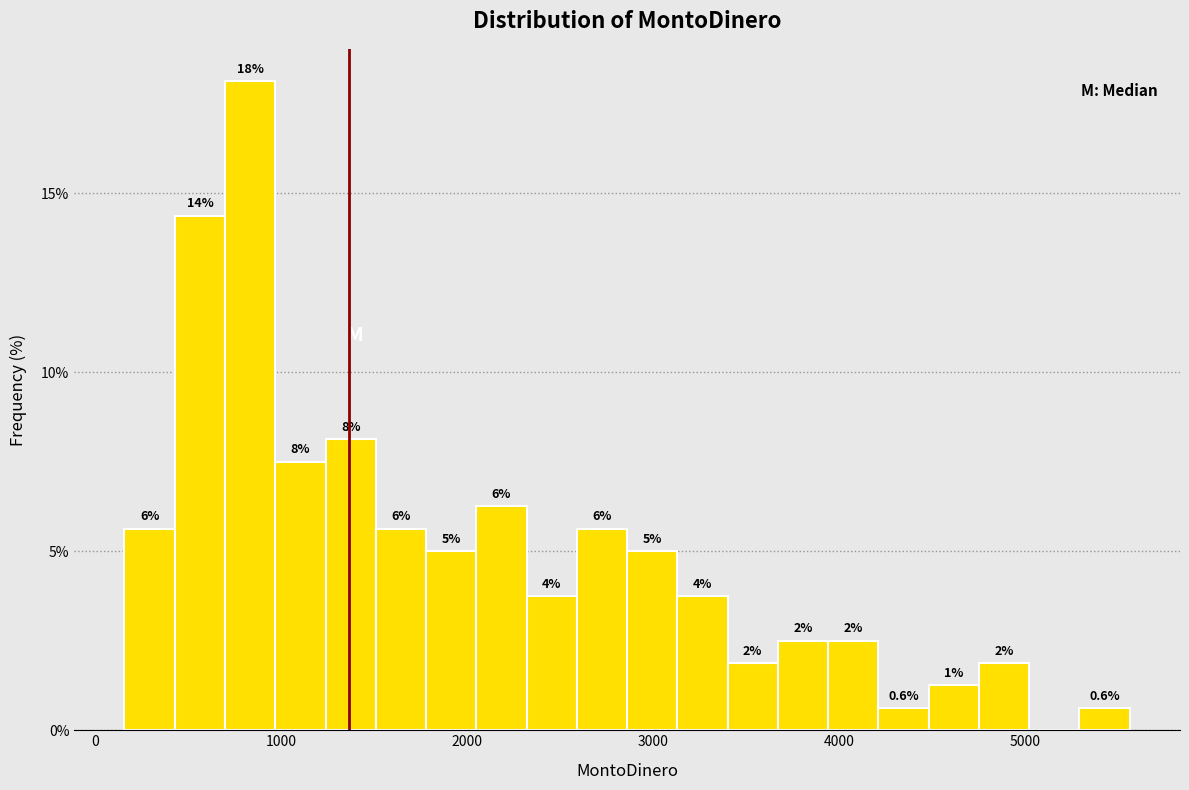

Read against the x-axis, roughly where is the centre of the tallest bar?

800